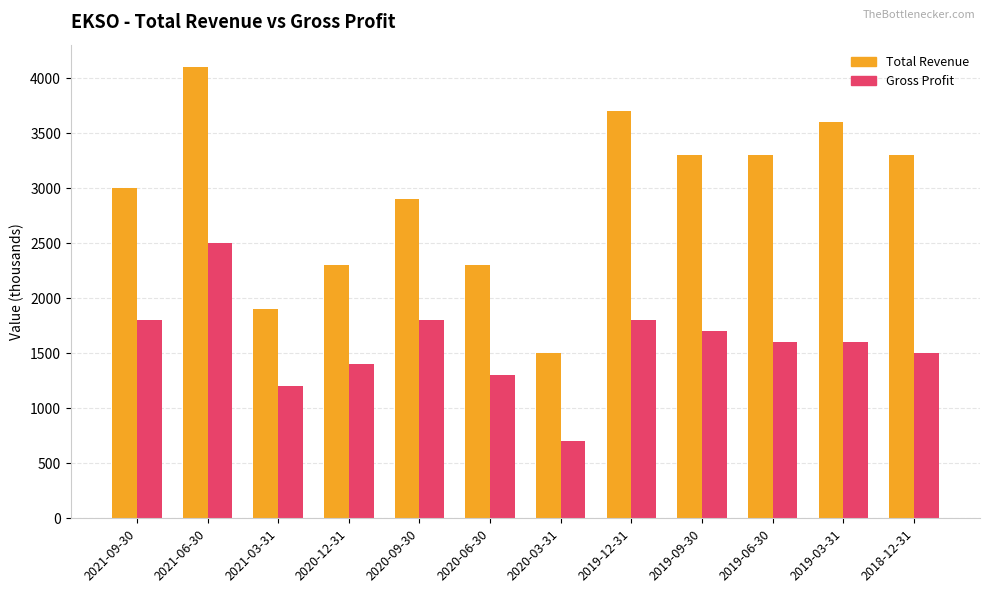

At how many categories does at least one series exceed 2732?

8